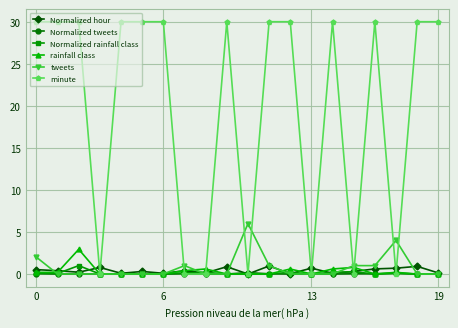

Which series has the largest range (max minus min)?

minute